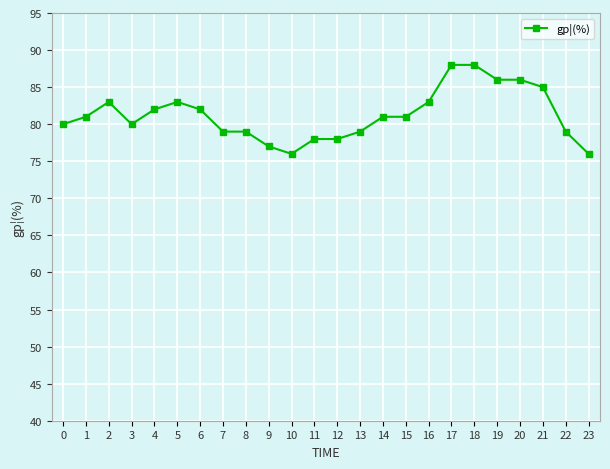

What is the smallest value displayed?

76